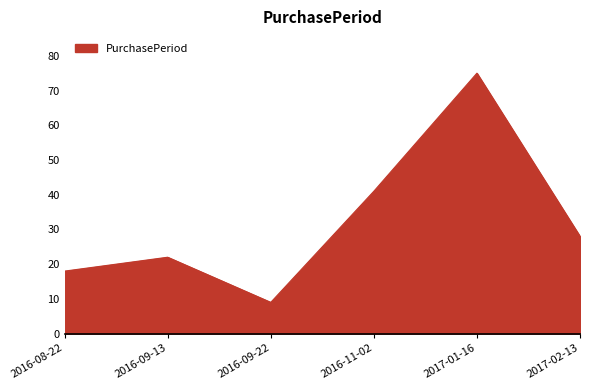

At which category does the data reach its first local peak?

2016-09-13